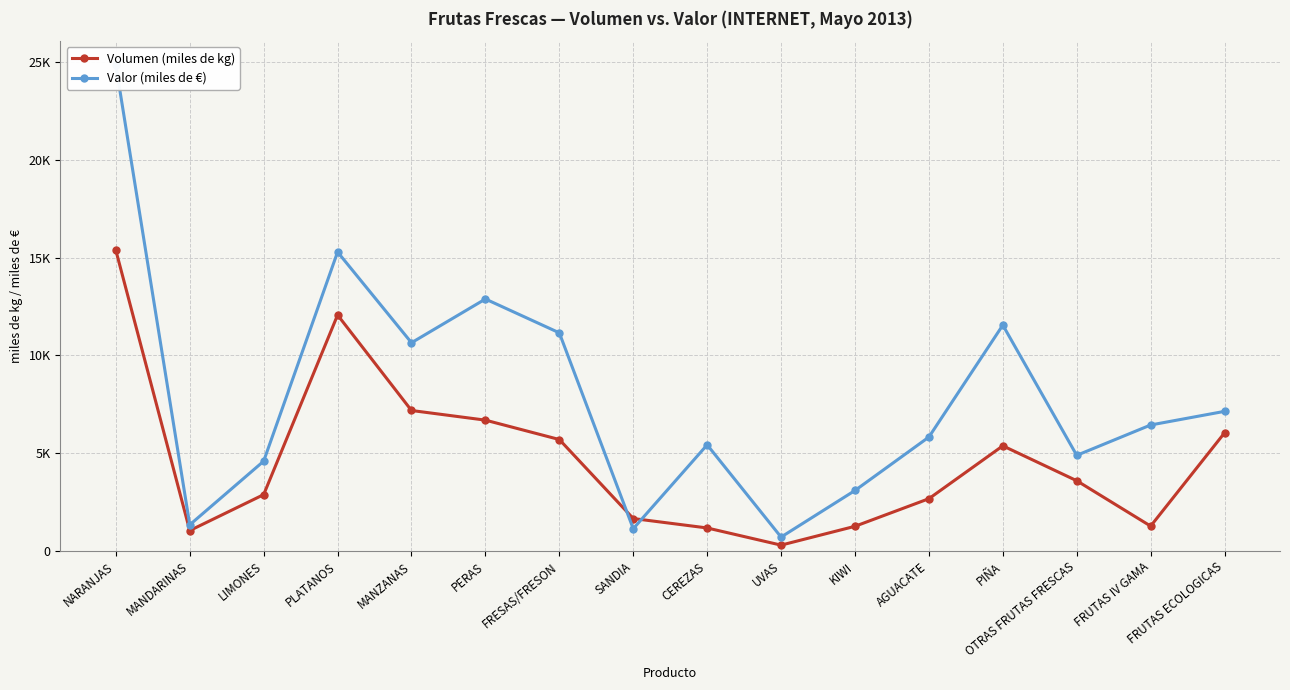

Where does the Valor (miles de €) series first go above 6445?

NARANJAS